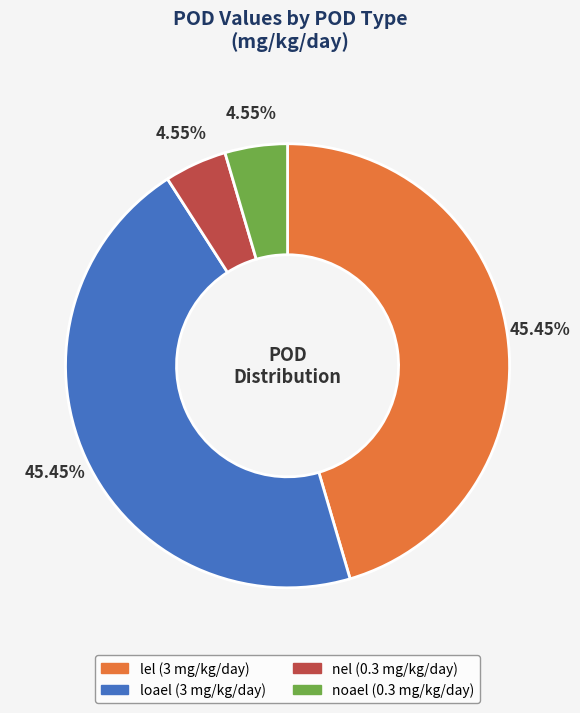

Approximately how many times larger is the value at nel compared to lel?

0.1